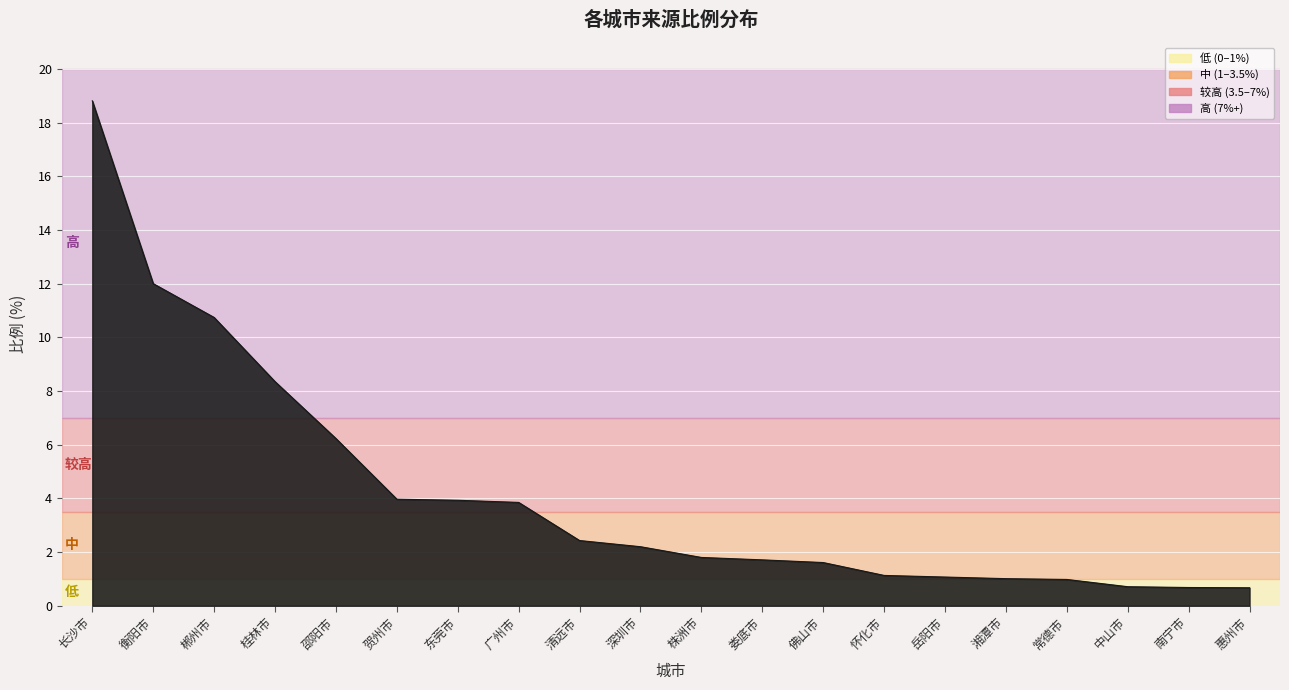

What is the difference between the maximum and minimum values?

18.1